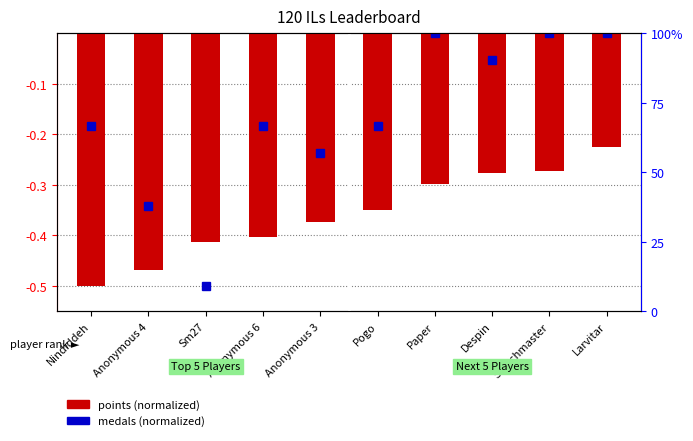

How many categories are shown in the chart?

10